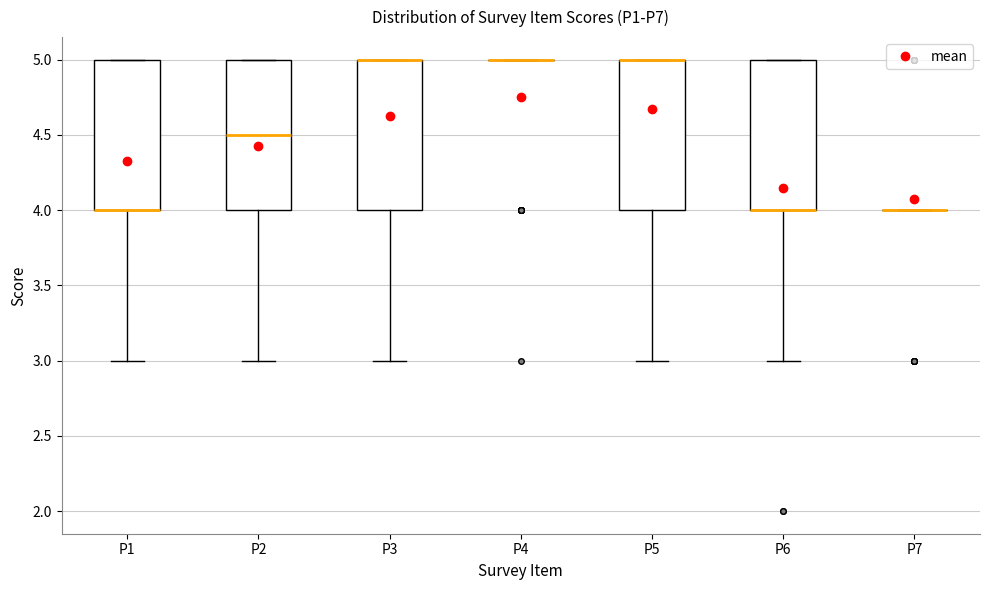

Where does the median line of the box for P2 sit on the y-axis? The values are not printed on the chart, so give them approximately, as read against the axis.

4.5